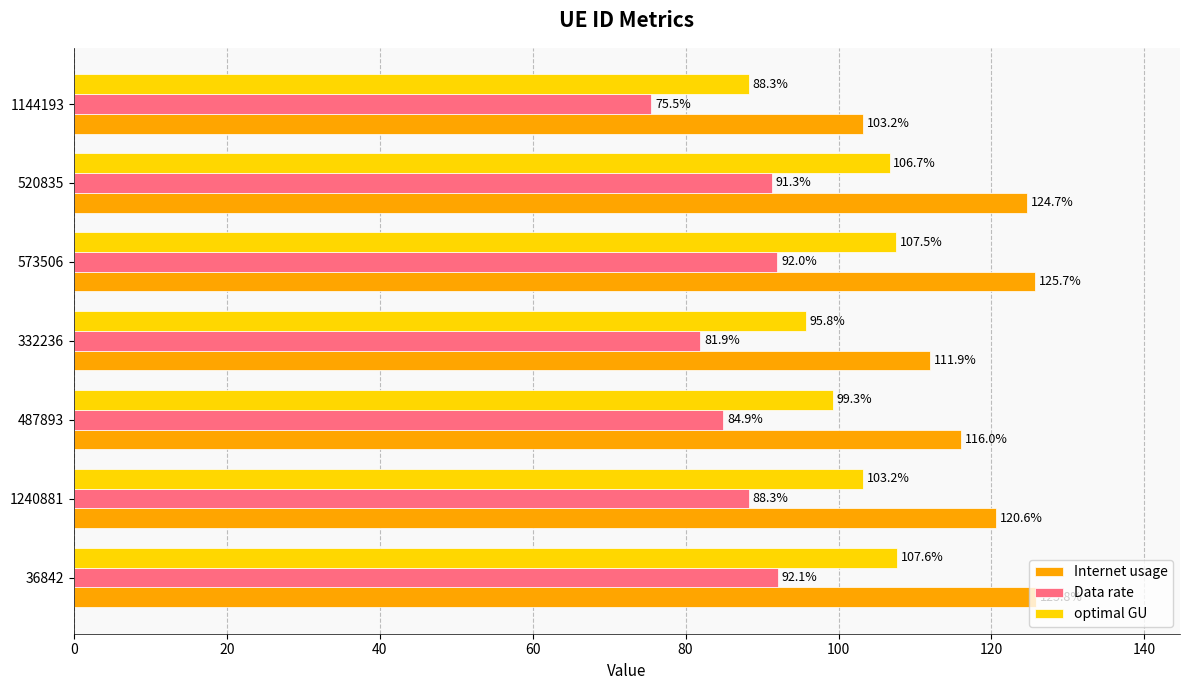

What is the minimum value shown in the chart?

75.5